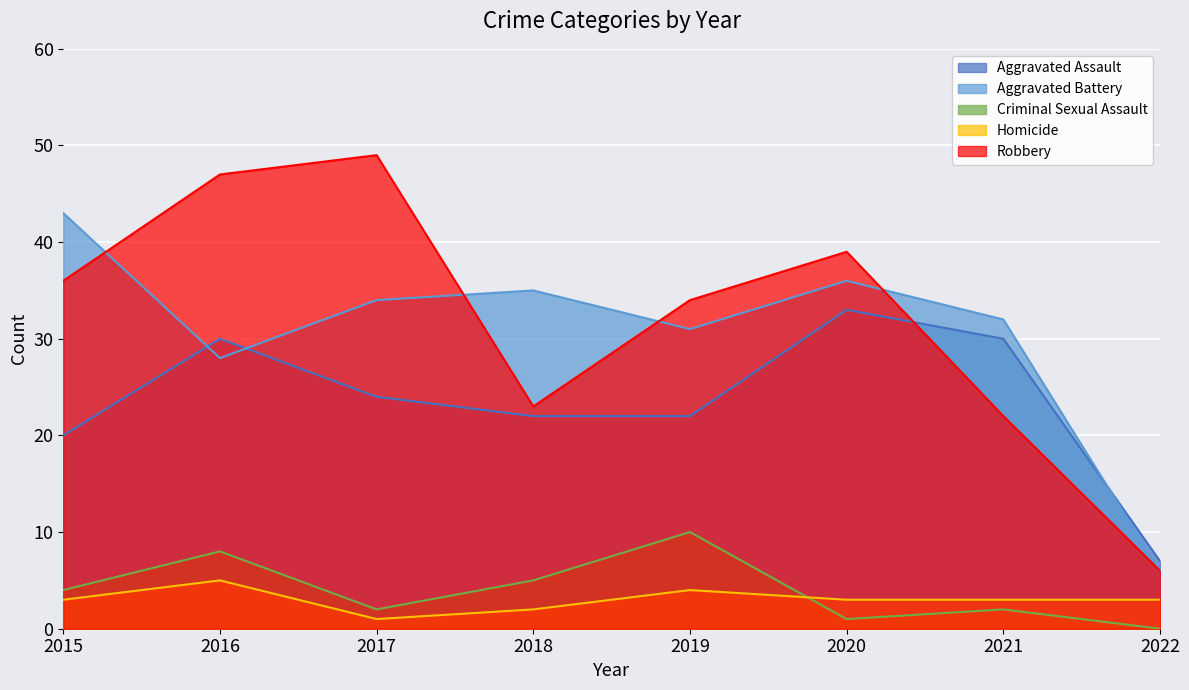

What is the sum of all Homicide values?

24